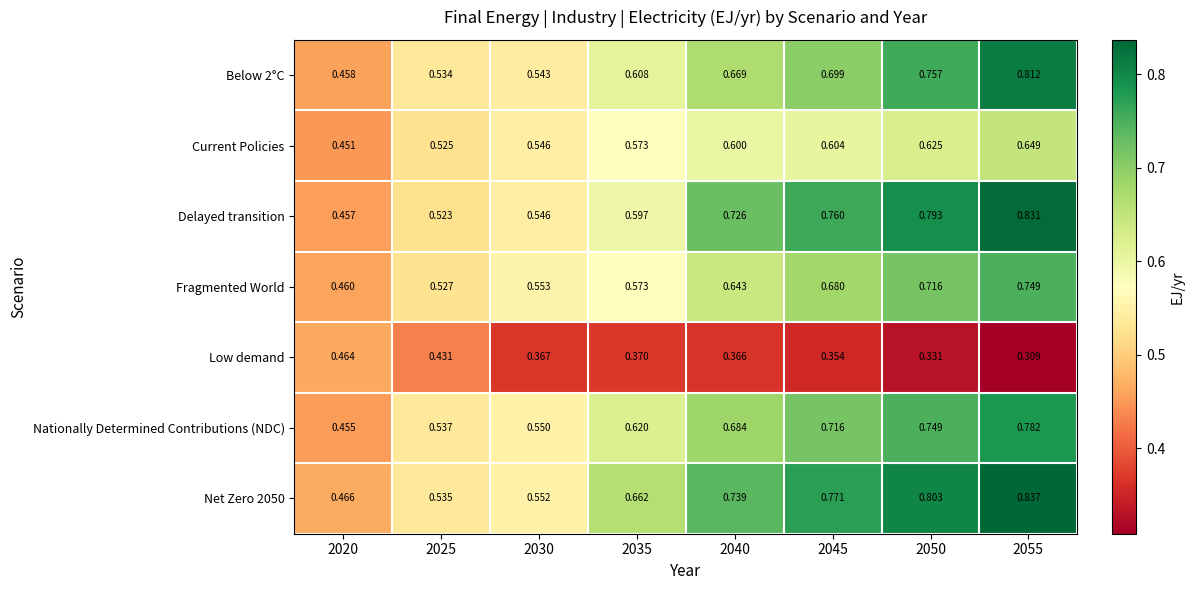

Which category has the lowest value across all series?

2055